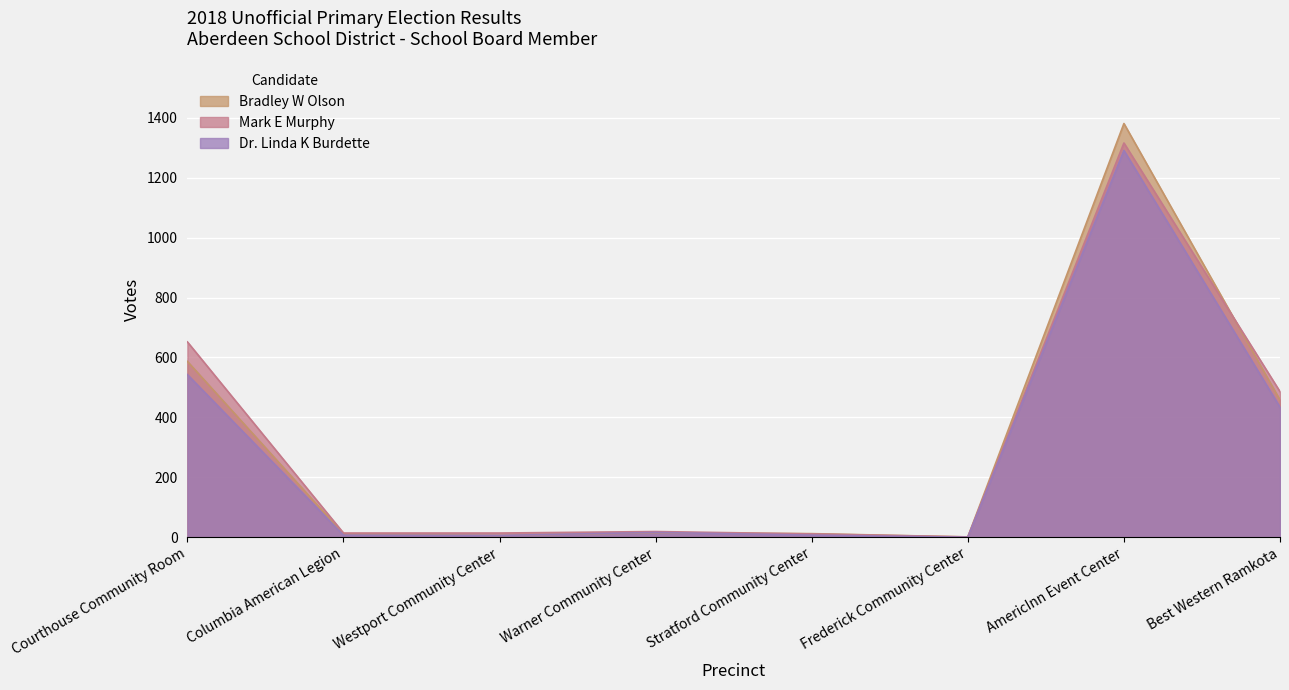

At which label does Dr. Linda K Burdette first exceed 16?

Courthouse Community Room